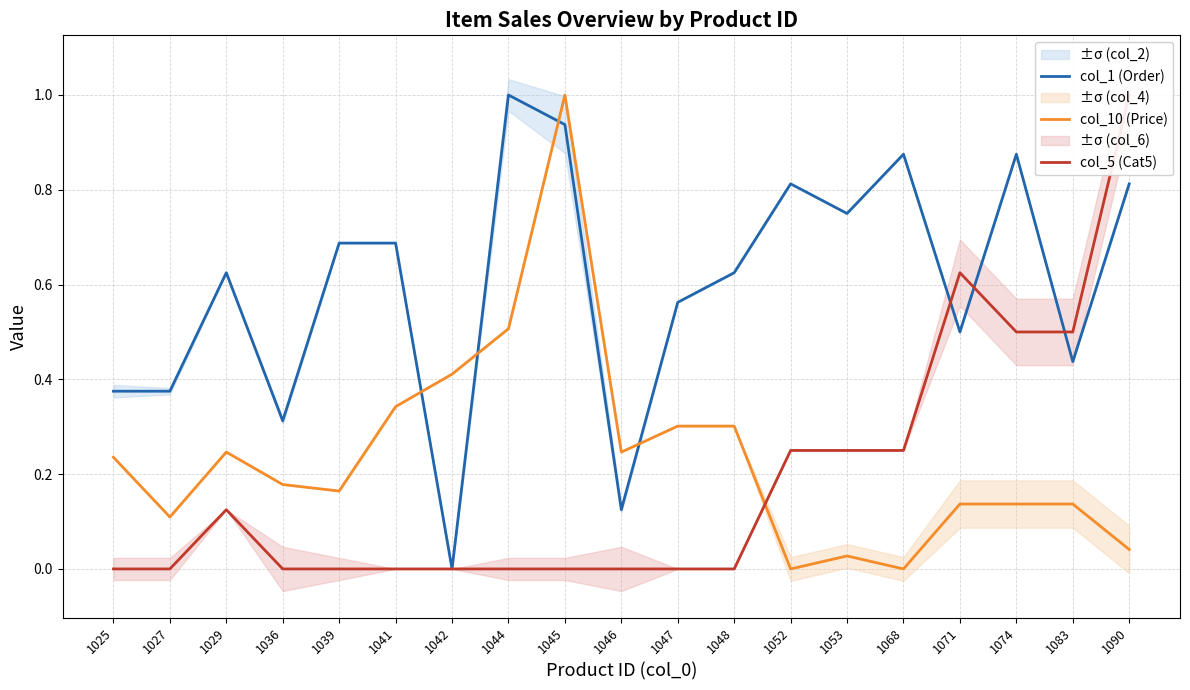

Where do col_1 (Order) and col_10 (Price) first cross each other?

1041 and 1042